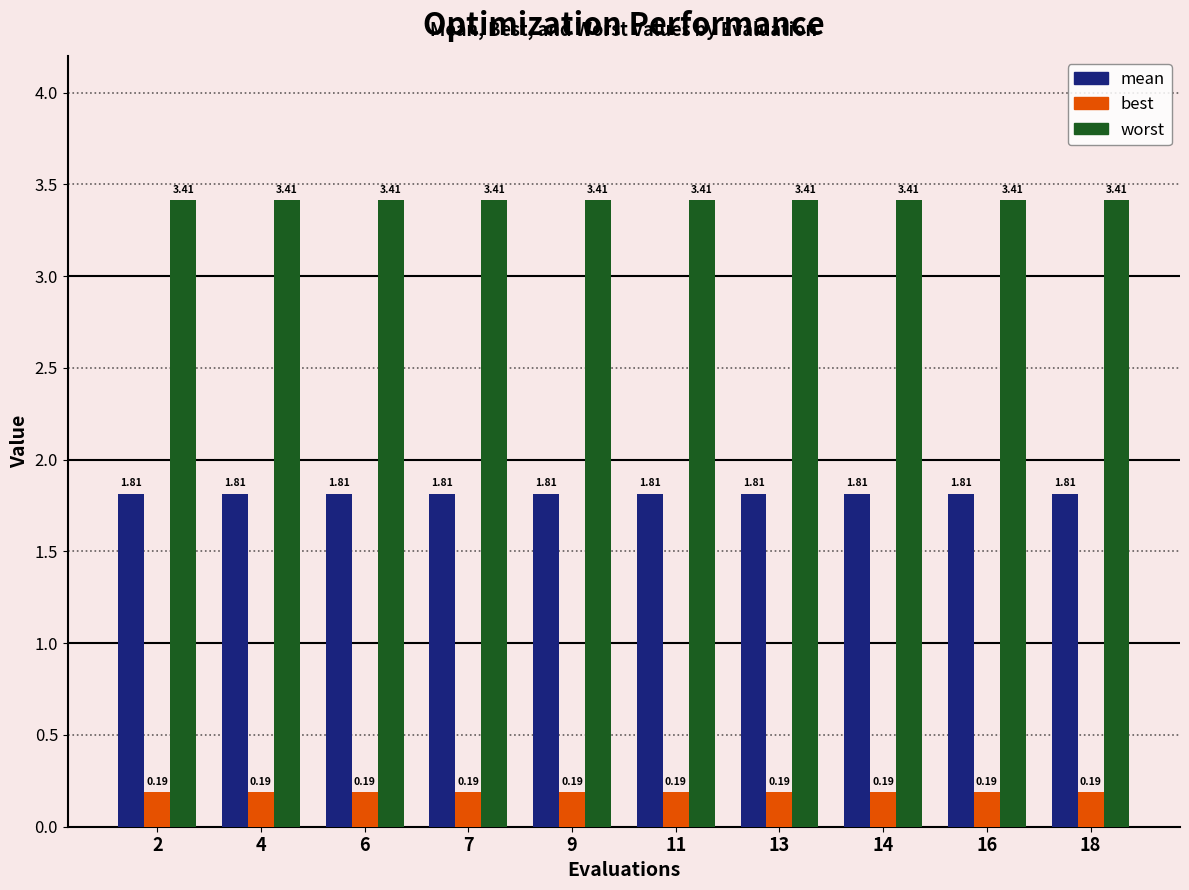

What is the difference between the highest and lowest values at 13?

3.2